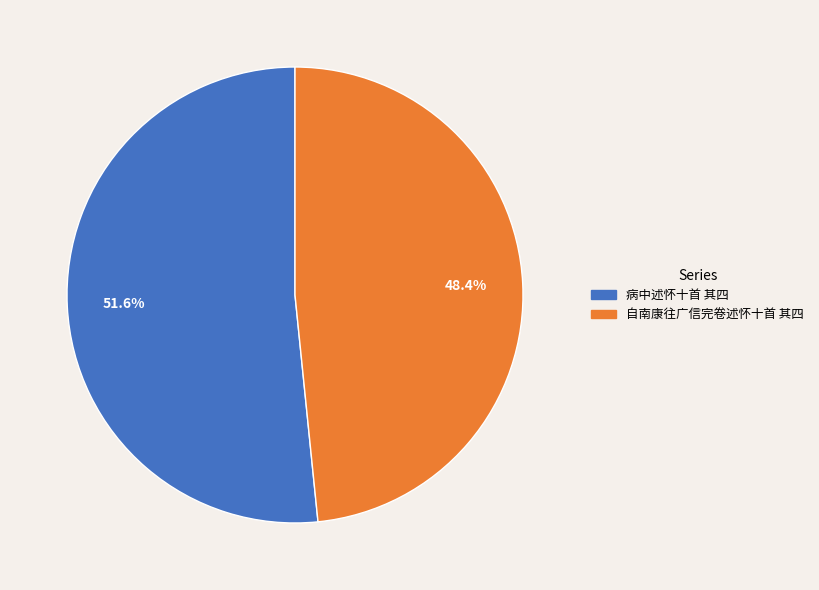

What percentage do 病中述怀十首 其四 and 自南康往广信完卷述怀十首 其四 together represent?

100.0%